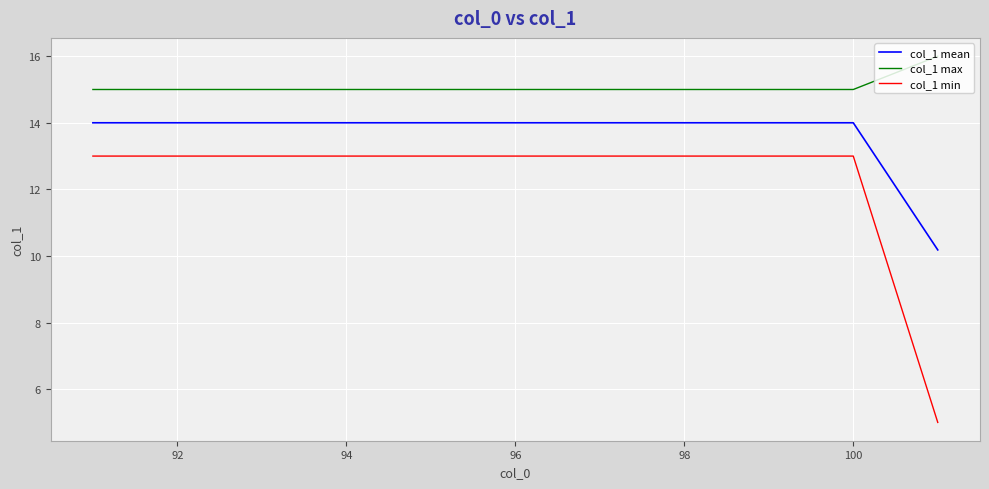

How many lines are shown in the chart?

3